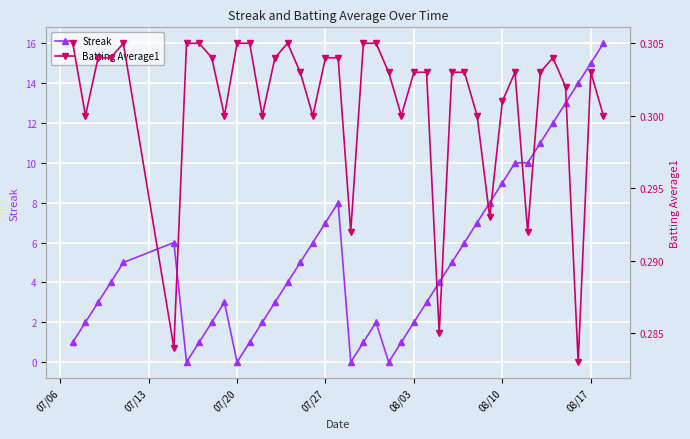

What is the maximum value for Streak?

16